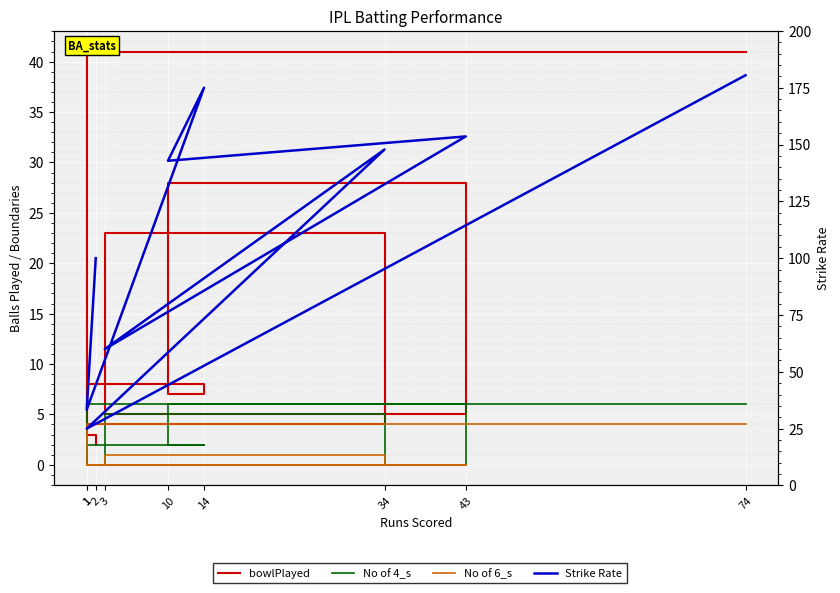

True or false: No of 4_s and No of 6_s intersect in this chart.

False